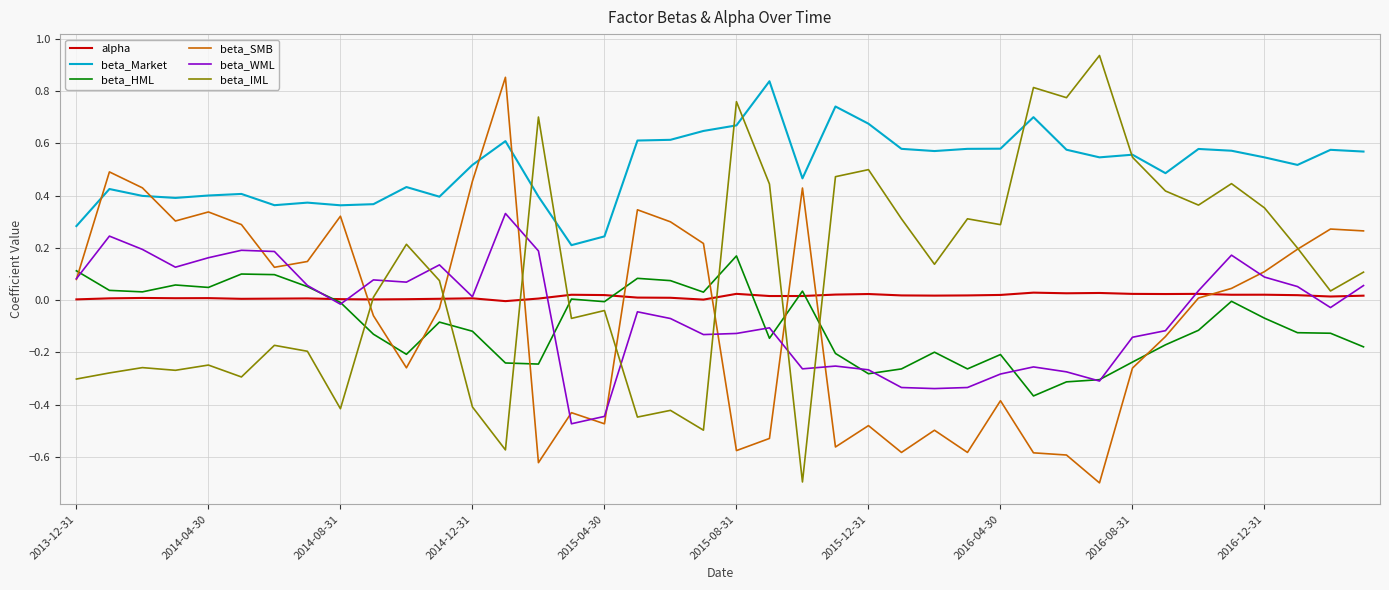

What is the minimum value shown in the chart?

-0.7